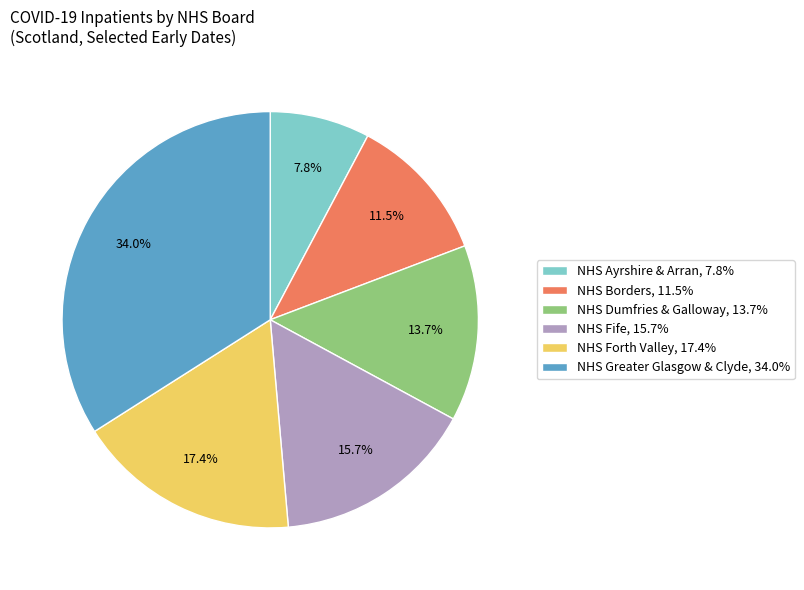

Does NHS Borders represent more than half of the total?

No